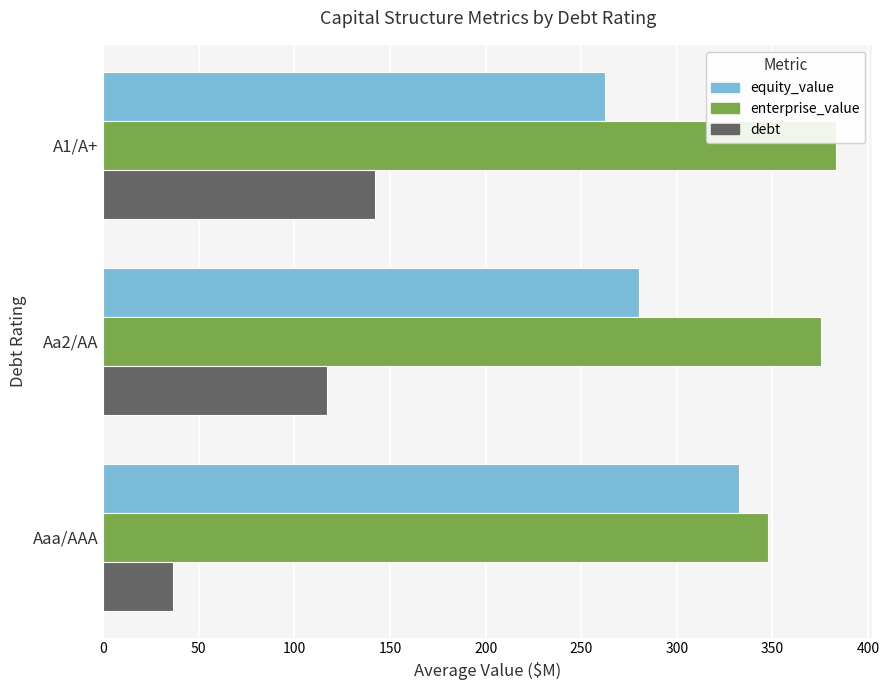

Which series has the largest total across all categories?

enterprise_value